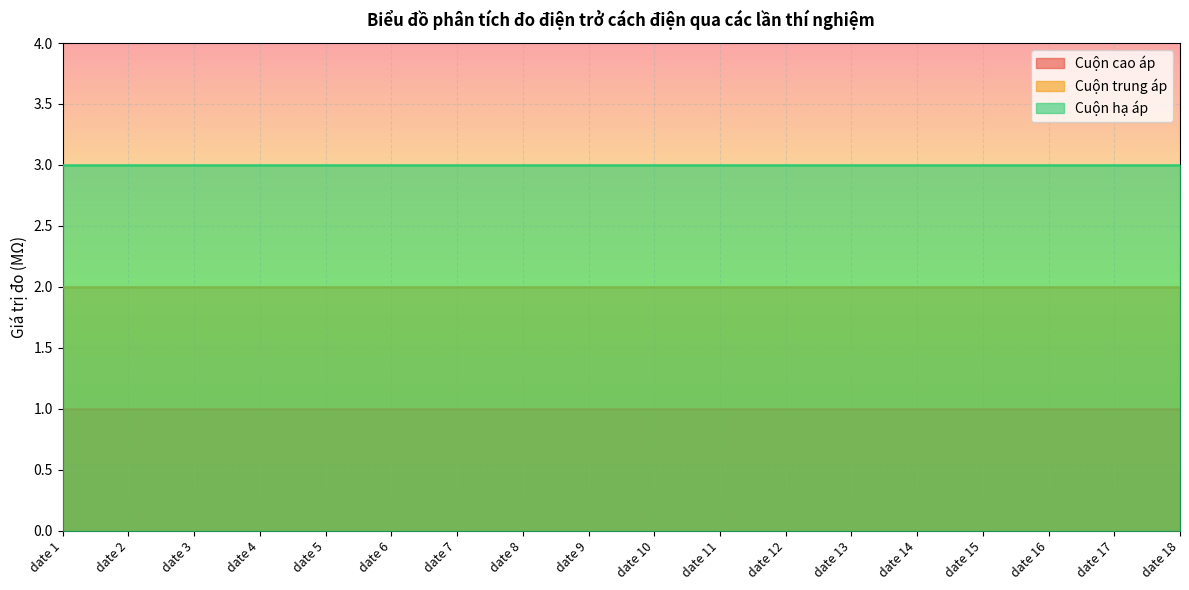

Reading left to right, transcribe all the data shown in this chart.

Cuộn cao áp: date 1=1	date 2=1	date 3=1	date 4=1	date 5=1	date 6=1	date 7=1	date 8=1	date 9=1	date 10=1	date 11=1	date 12=1	date 13=1	date 14=1	date 15=1	date 16=1	date 17=1	date 18=1
Cuộn trung áp: date 1=2	date 2=2	date 3=2	date 4=2	date 5=2	date 6=2	date 7=2	date 8=2	date 9=2	date 10=2	date 11=2	date 12=2	date 13=2	date 14=2	date 15=2	date 16=2	date 17=2	date 18=2
Cuộn hạ áp: date 1=3	date 2=3	date 3=3	date 4=3	date 5=3	date 6=3	date 7=3	date 8=3	date 9=3	date 10=3	date 11=3	date 12=3	date 13=3	date 14=3	date 15=3	date 16=3	date 17=3	date 18=3